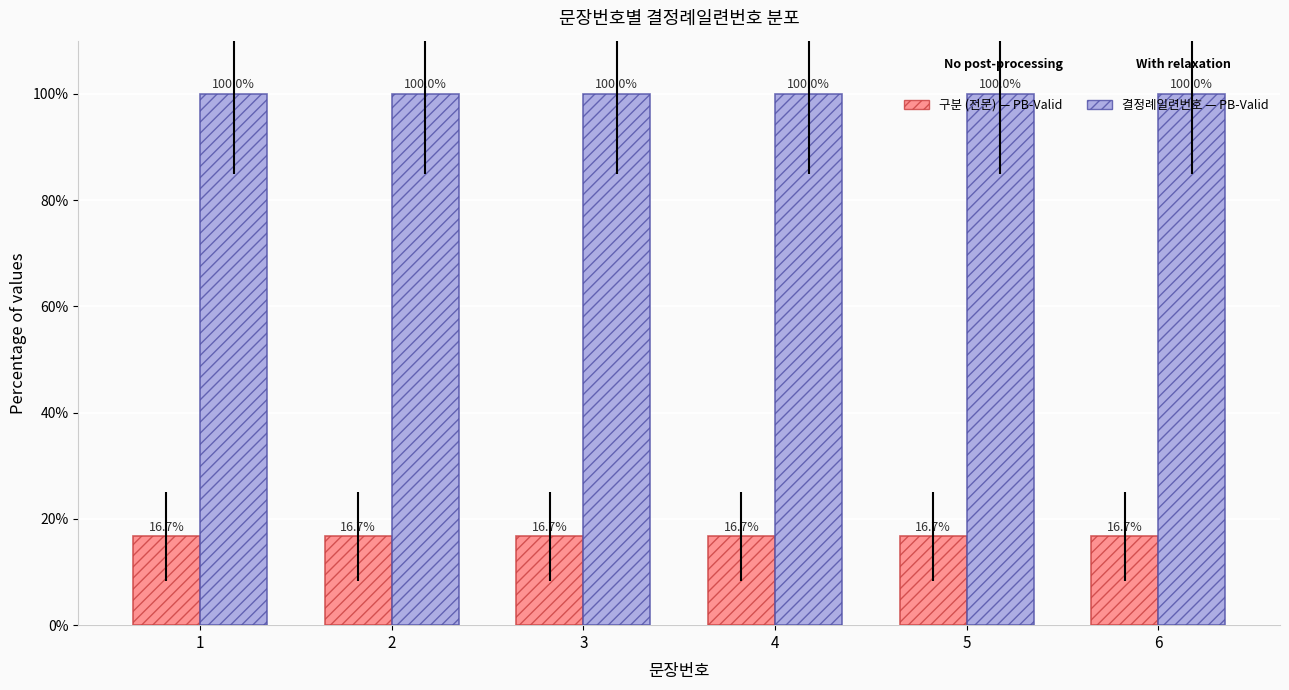

What is the maximum value shown in the chart?

100.0